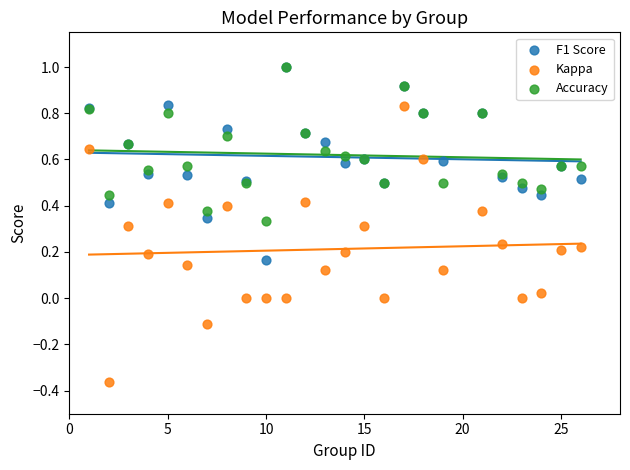

Which series reaches the minimum Y coordinate?

Kappa